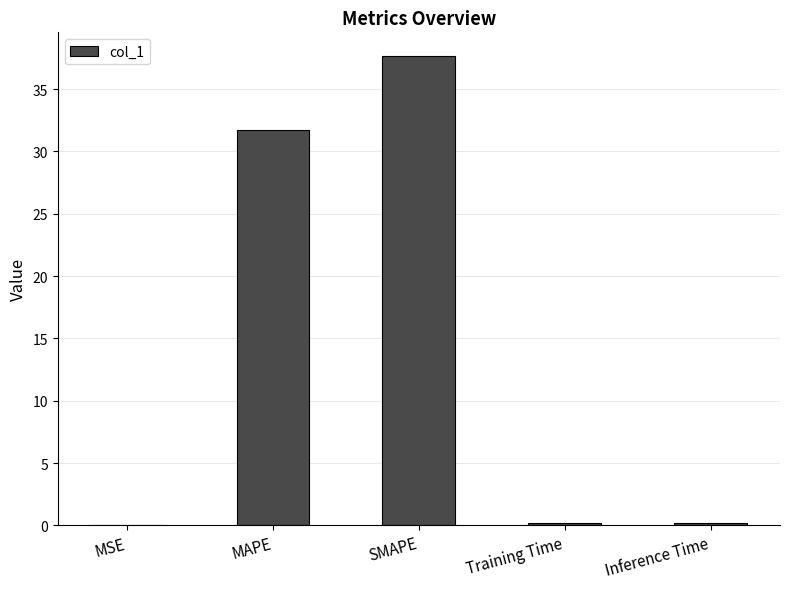

Which category has the highest value across all series?

SMAPE